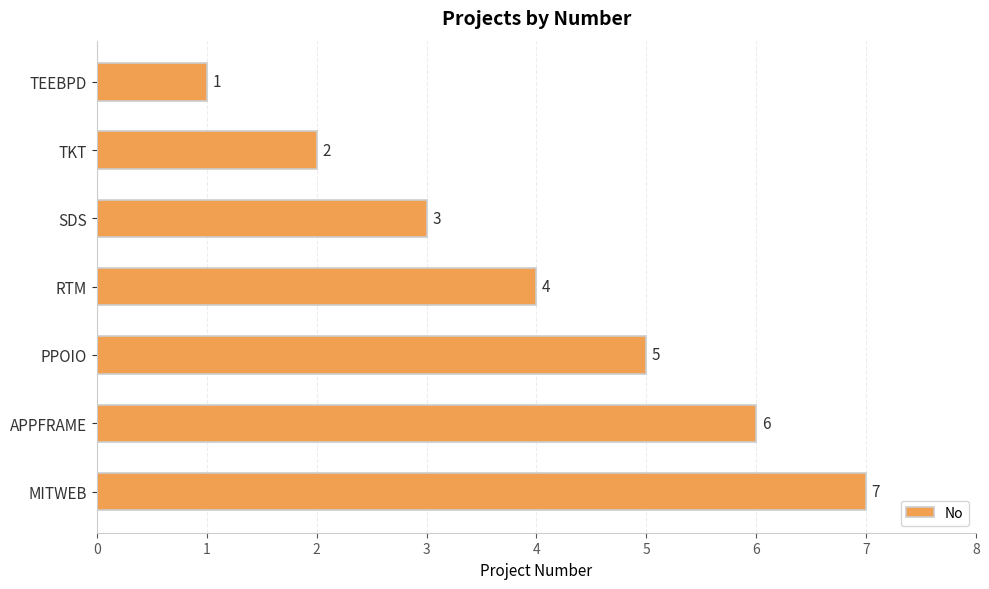

Approximately how many times larger is the value at PPOIO compared to TKT?

2.5